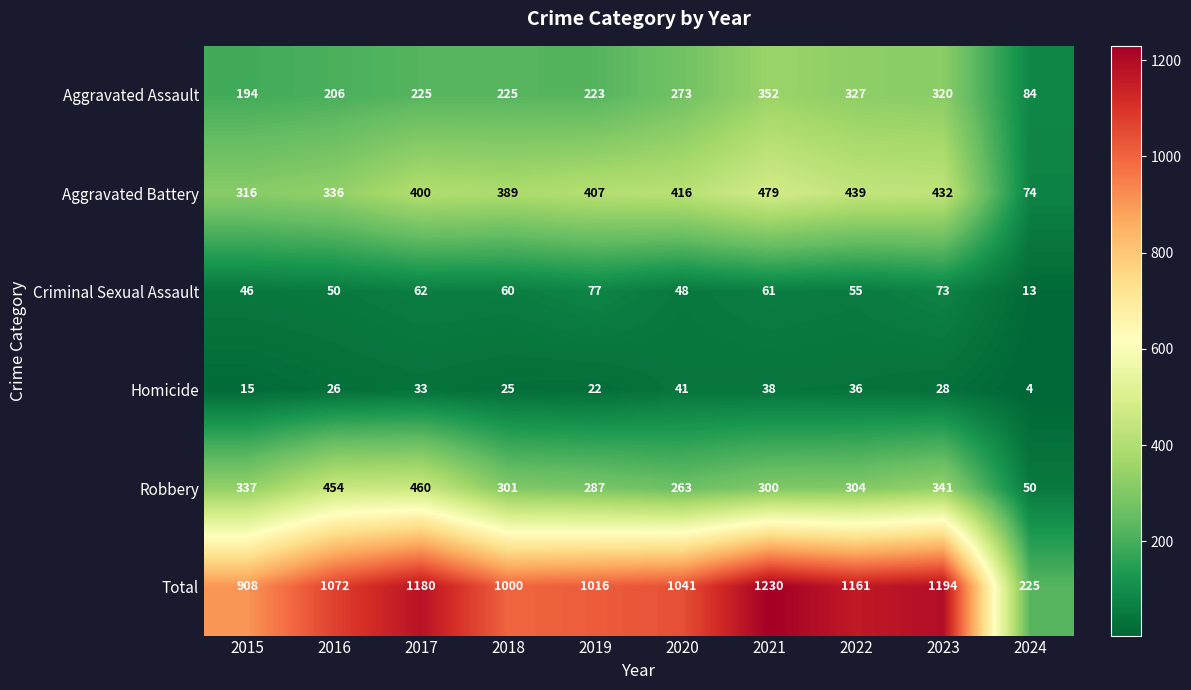

Which series has the largest range (max minus min)?

Total